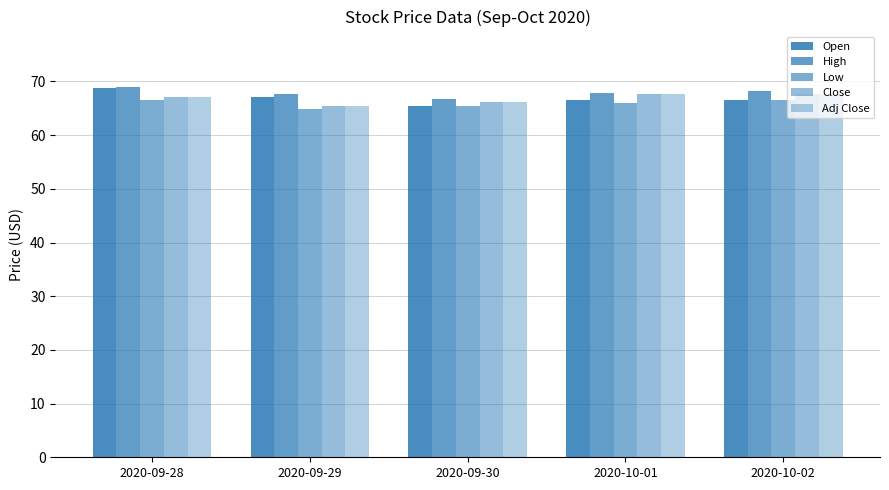

Reading left to right, extract all data points from this chart.

Open: 2020-09-28=68.9	2020-09-29=67.1	2020-09-30=65.5	2020-10-01=66.6	2020-10-02=66.6
High: 2020-09-28=69.0	2020-09-29=67.6	2020-09-30=66.8	2020-10-01=67.8	2020-10-02=68.3
Low: 2020-09-28=66.5	2020-09-29=64.9	2020-09-30=65.5	2020-10-01=66.0	2020-10-02=66.5
Close: 2020-09-28=67.0	2020-09-29=65.5	2020-09-30=66.3	2020-10-01=67.6	2020-10-02=67.8
Adj Close: 2020-09-28=67.0	2020-09-29=65.5	2020-09-30=66.3	2020-10-01=67.6	2020-10-02=67.8